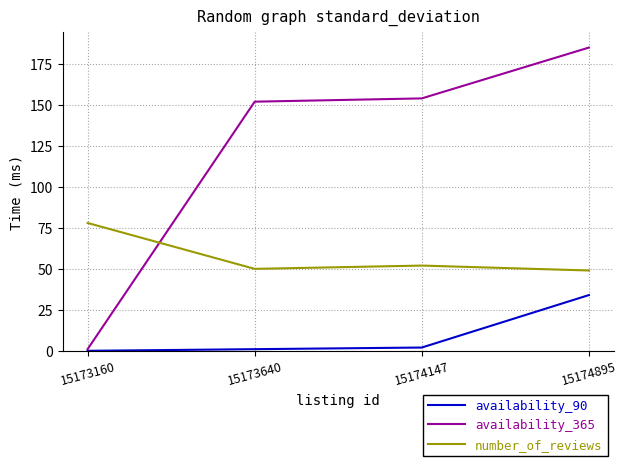

Between which two adjacent categories do number_of_reviews and availability_365 first intersect?

15173160 and 15173640